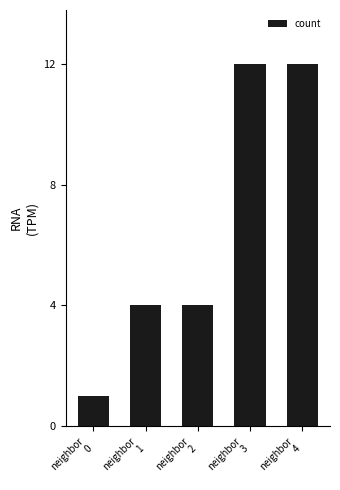

How many distinct data groups are displayed?

1